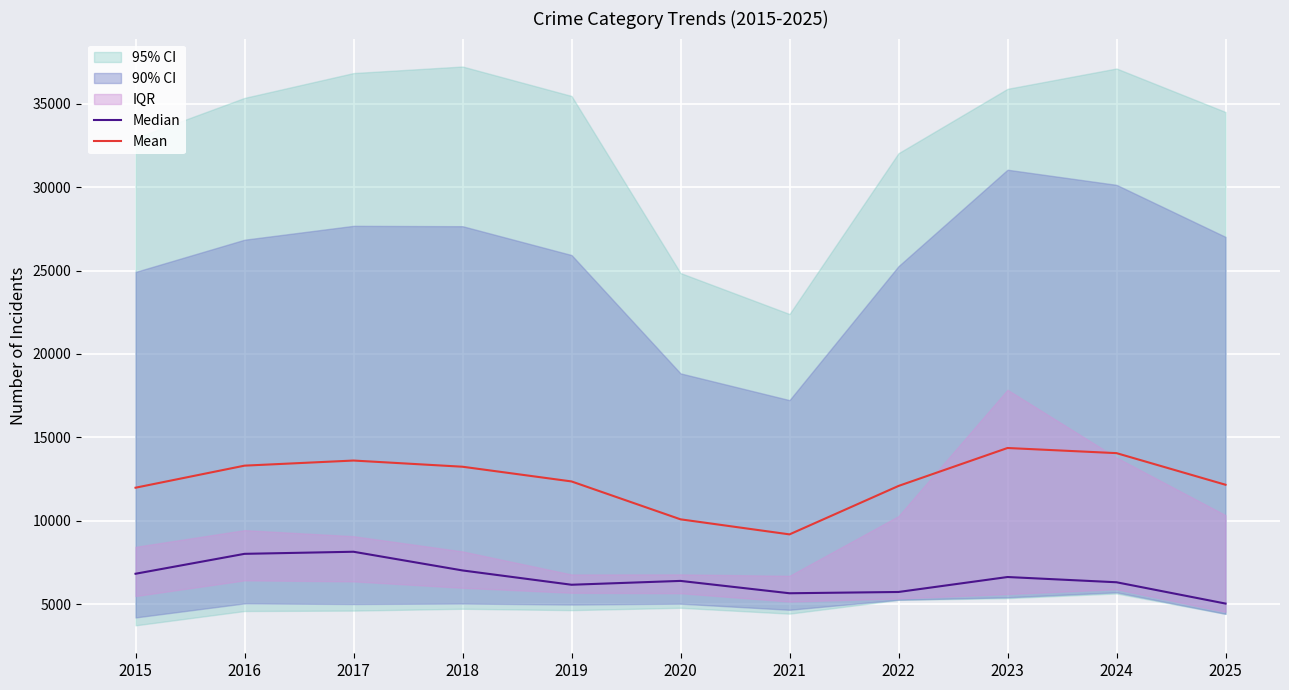

Reading right to left, what are all the values shown in this chart?

Median: 5049.0	6325.0	6639.5	5743.0	5666.5	6406.5	6176.5	7033.0	8153.0	8028.0	6835.0
Mean: 12166.8	14060.2	14368.2	12095.2	9193.2	10095.5	12365.3	13246.3	13616.8	13311.0	11989.3